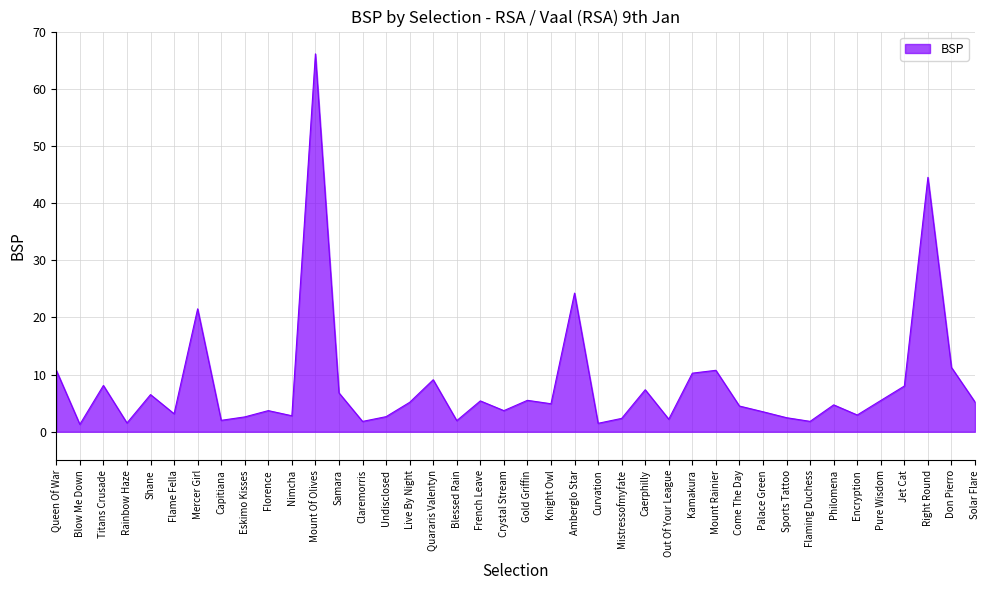

At which label is the value closest to 33?

Amberglo Star